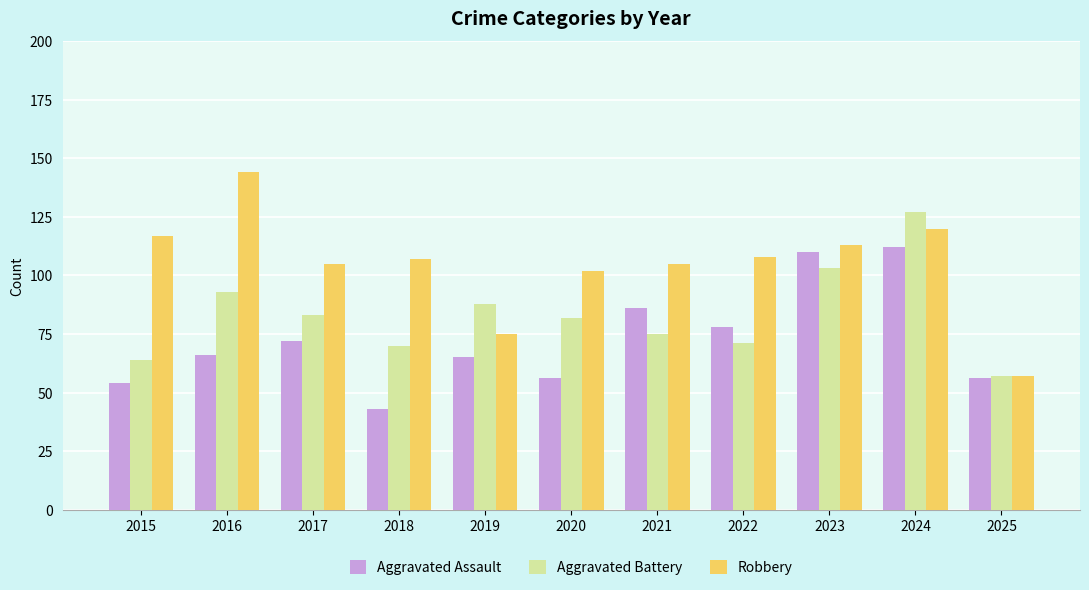

What is the sum of all Robbery values?

1153